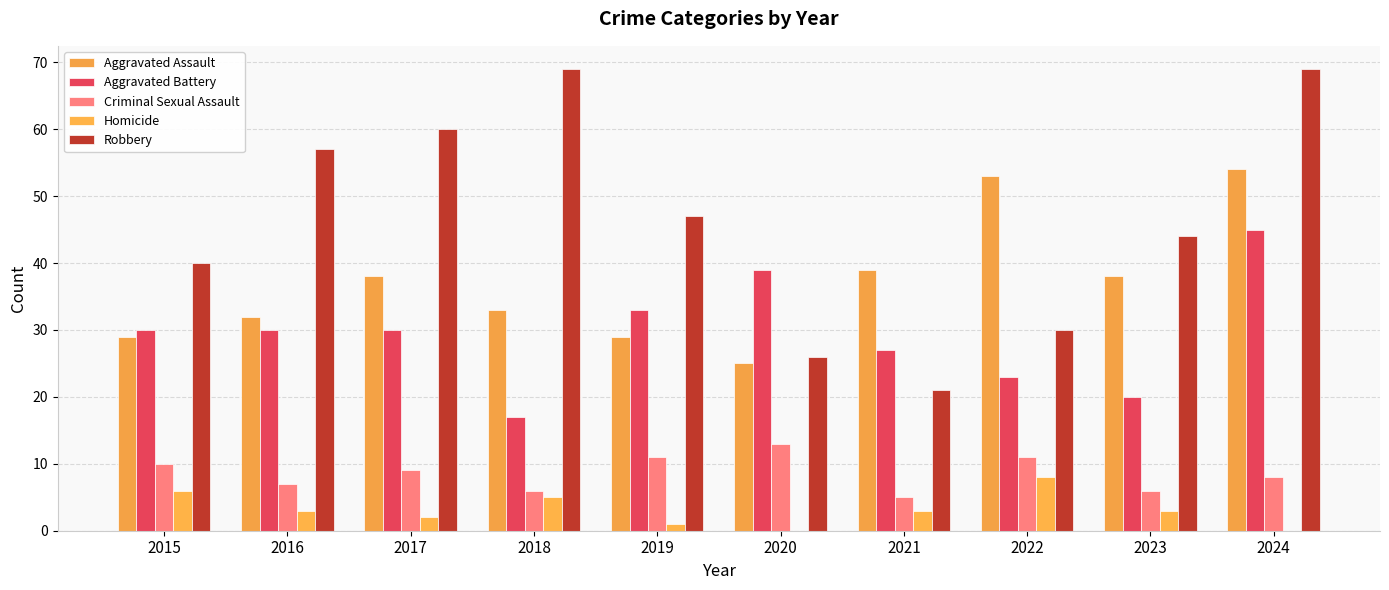

Which series has the largest range (max minus min)?

Robbery